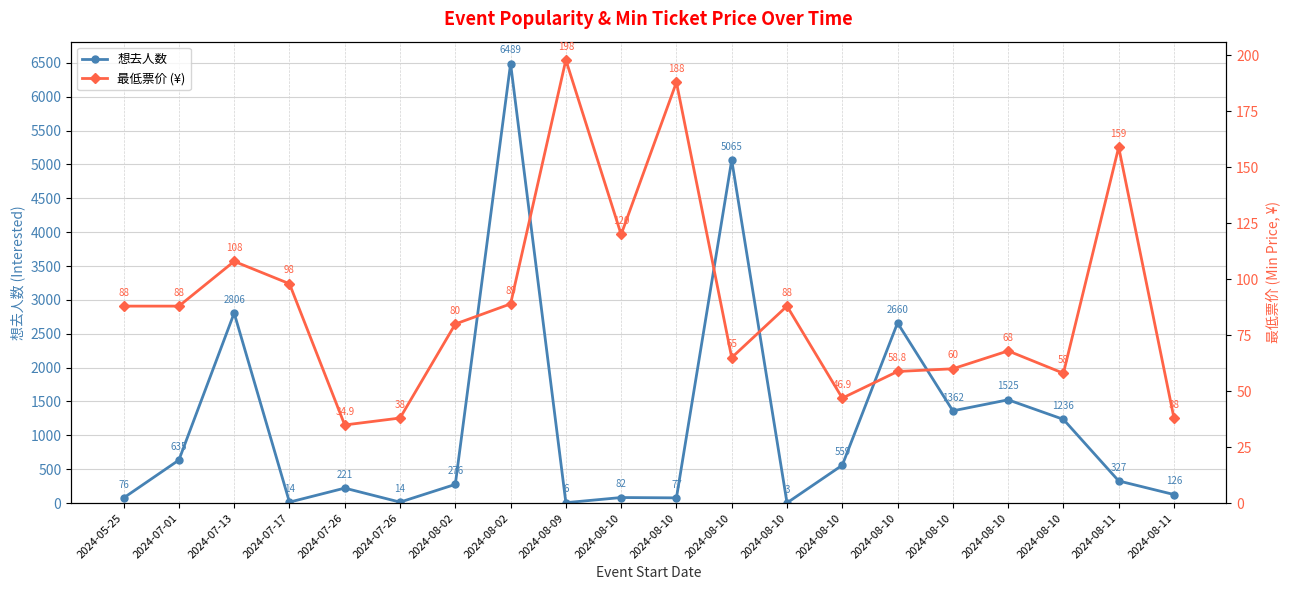

Does the chart have visible grid lines?

Yes